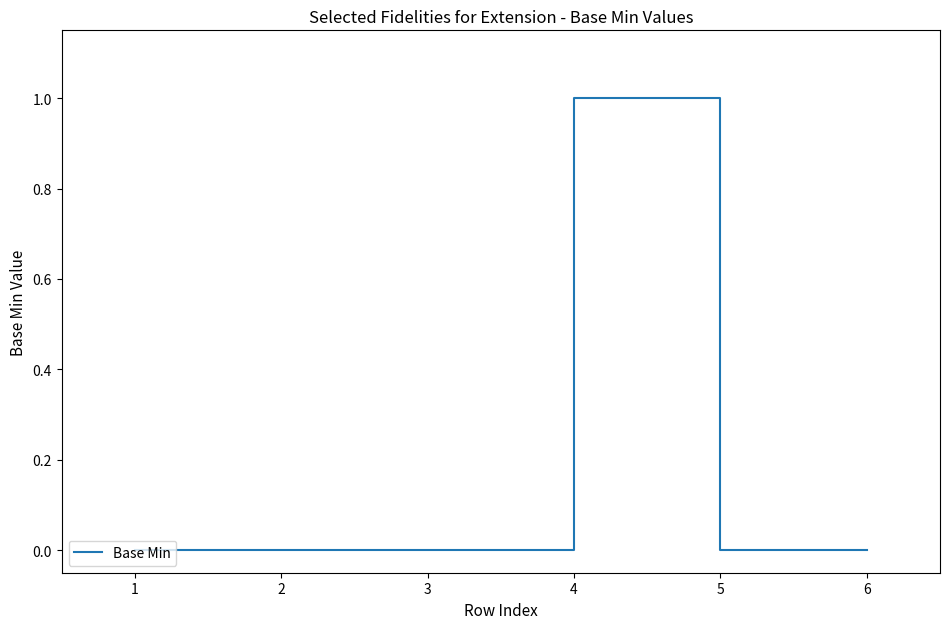

Which has a higher value, 5 or 4?

4